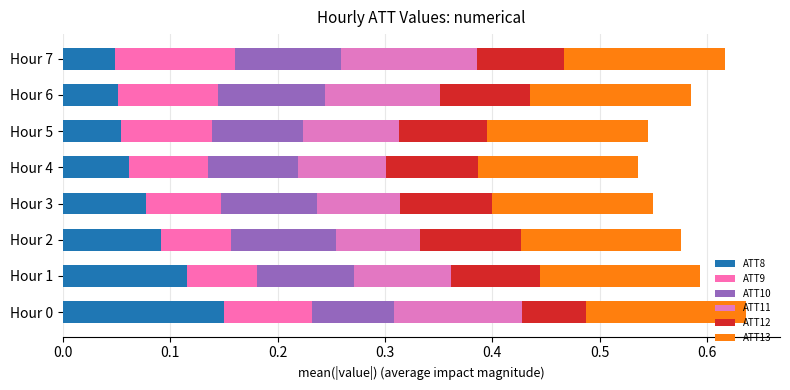

Count the number of categories in the chart.

8